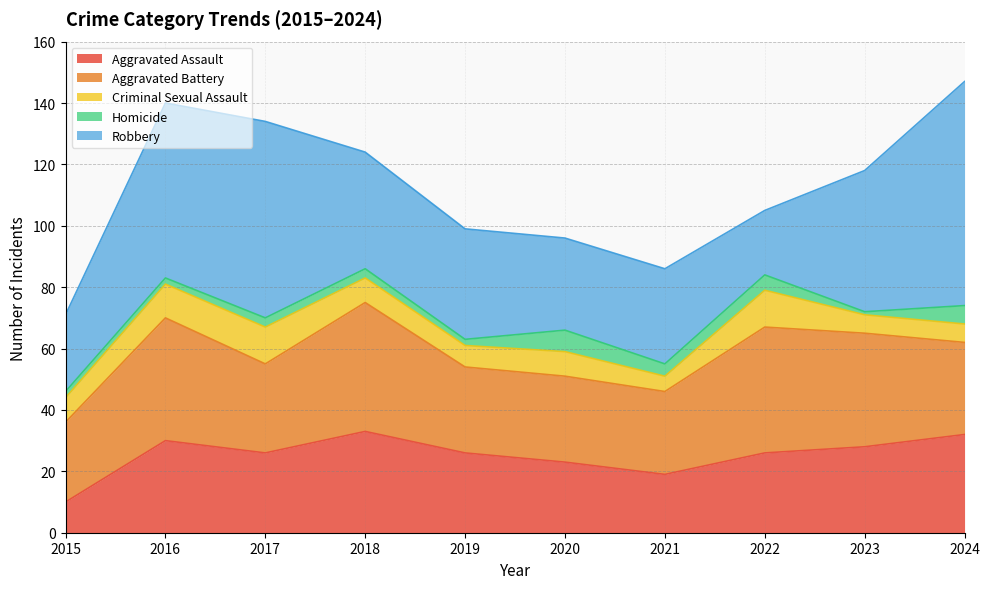

Between which two adjacent categories do Aggravated Assault and Aggravated Battery first intersect?

2023 and 2024